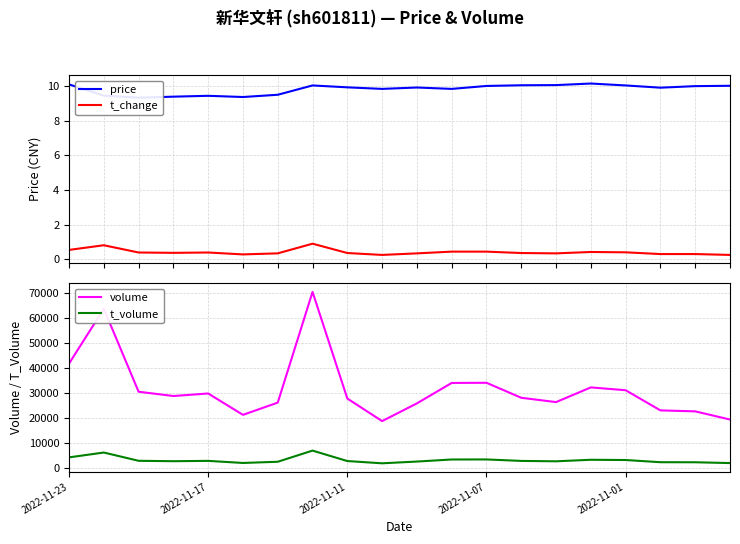

What value does the volume series have at 19?

19355.0